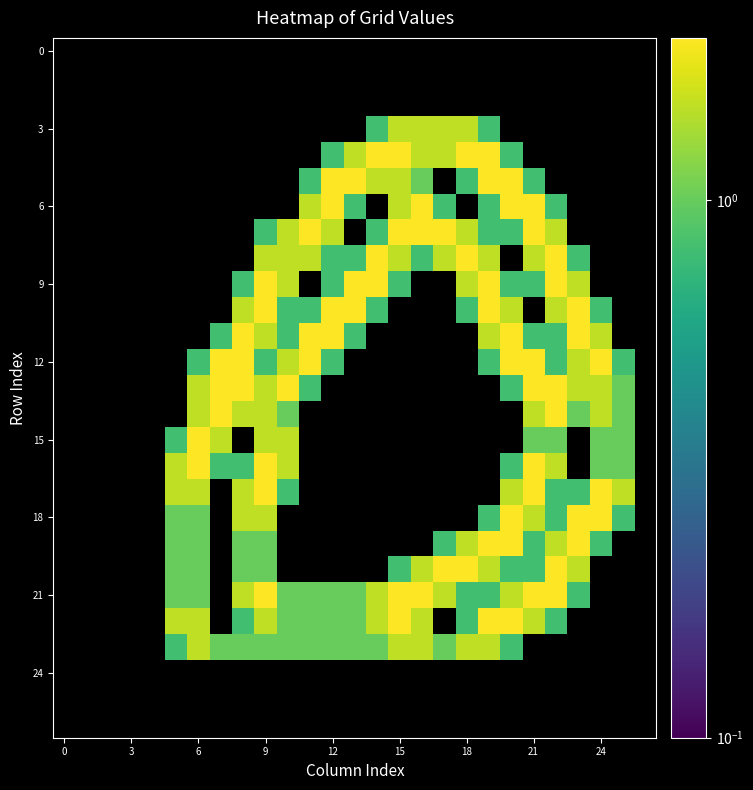

At which category does the chart reach its minimum across all series?

14